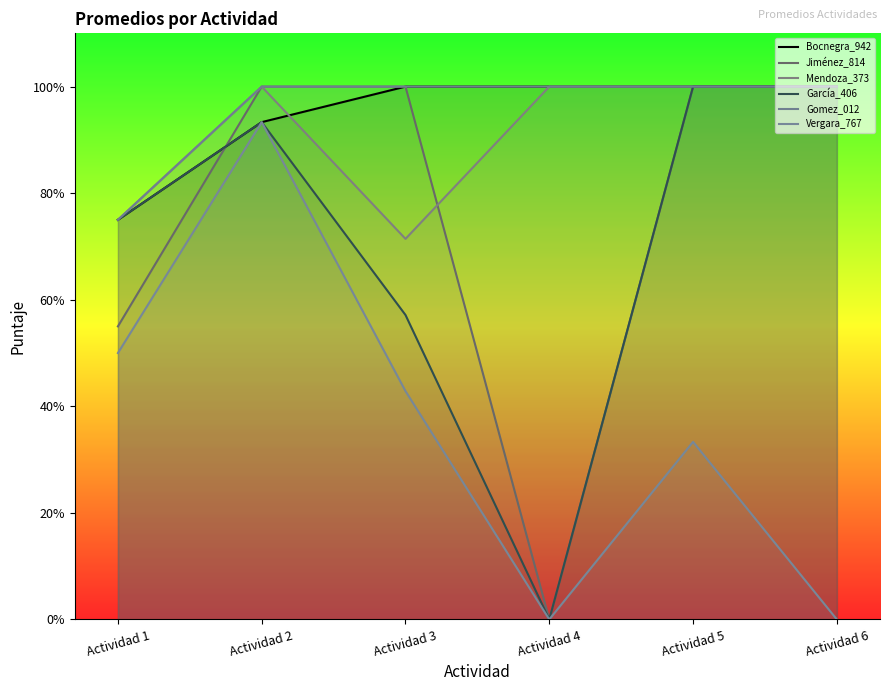

Where is Mendoza_373 nearest to the value 4?

Actividad 1